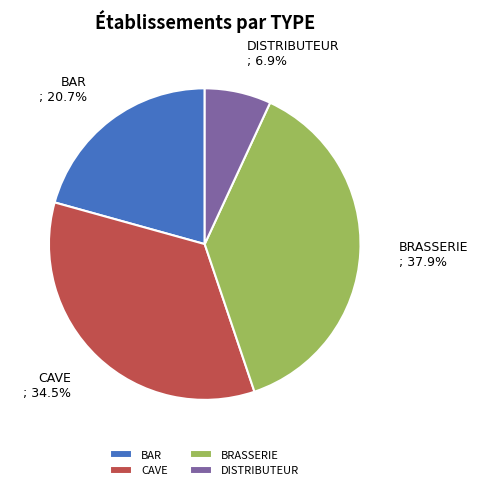

Which category has the biggest portion of the pie?

BRASSERIE